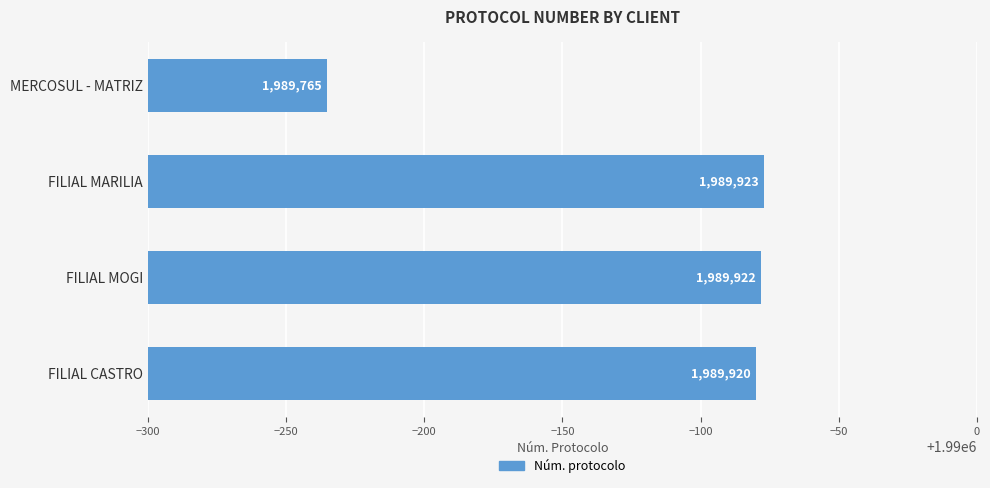

What is the label of the 4th bar from the bottom?

MERCOSUL - MATRIZ